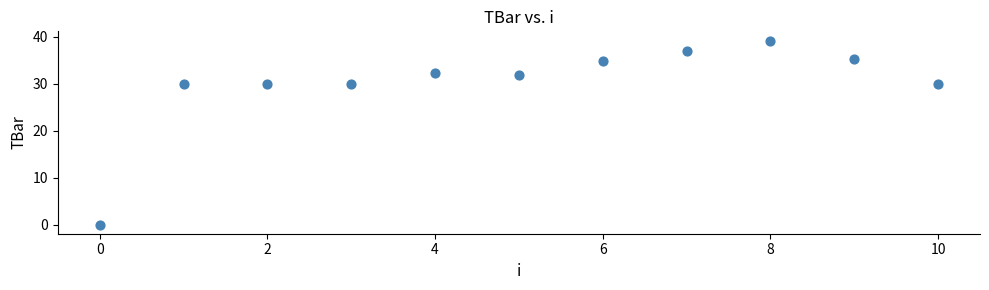

What is the average Y value?

30.0